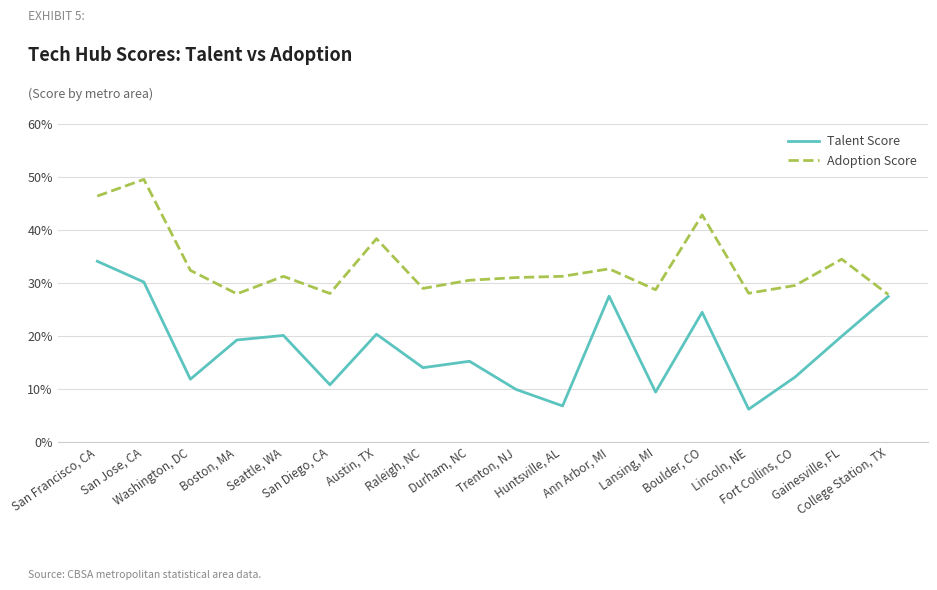

What is the sum of the Adoption Score values at San Francisco, CA and Austin, TX?

0.8